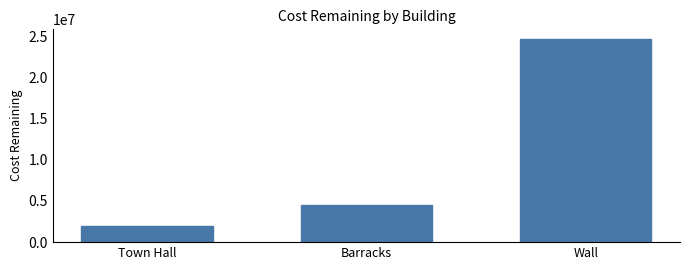

Reading right to left, transcribe all the data shown in this chart.

Wall=24600000	Barracks=4500000	Town Hall=2000000